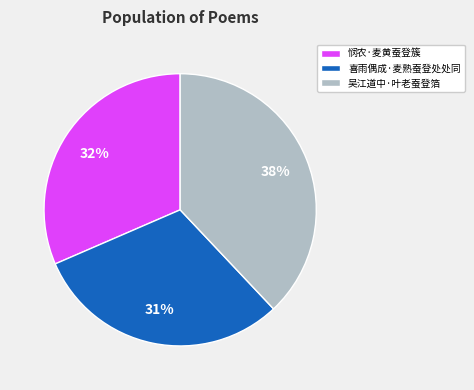

Do 悯农·麦黄蚕登簇 and 吴江道中·叶老蚕登箔 together represent more than half of the pie?

Yes